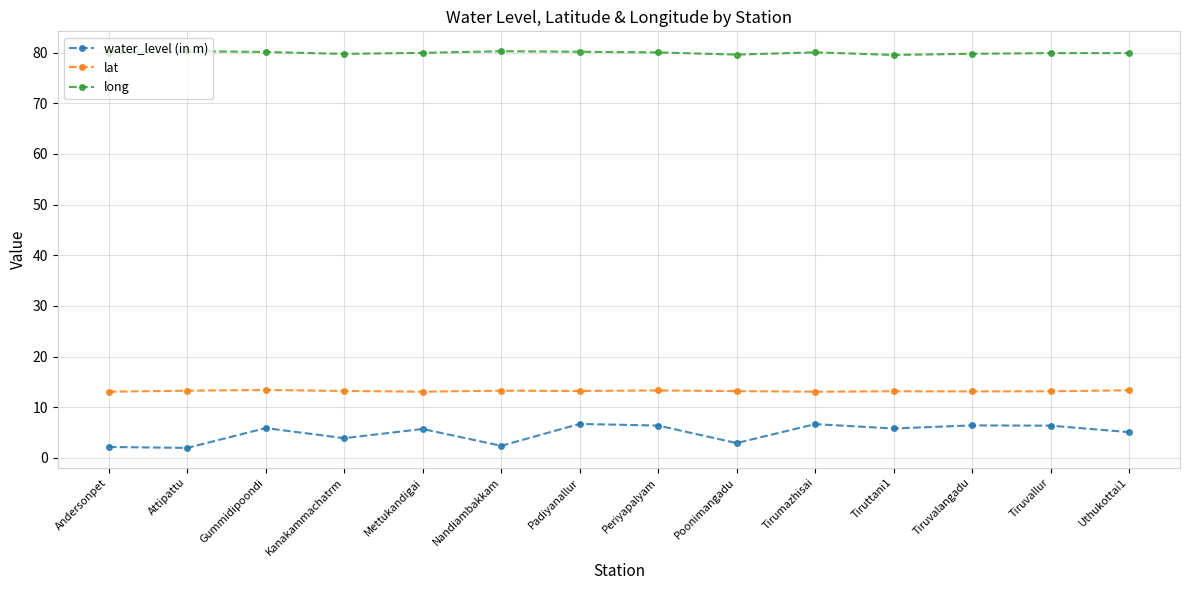

Which series has the widest spread of values?

water_level (in m)